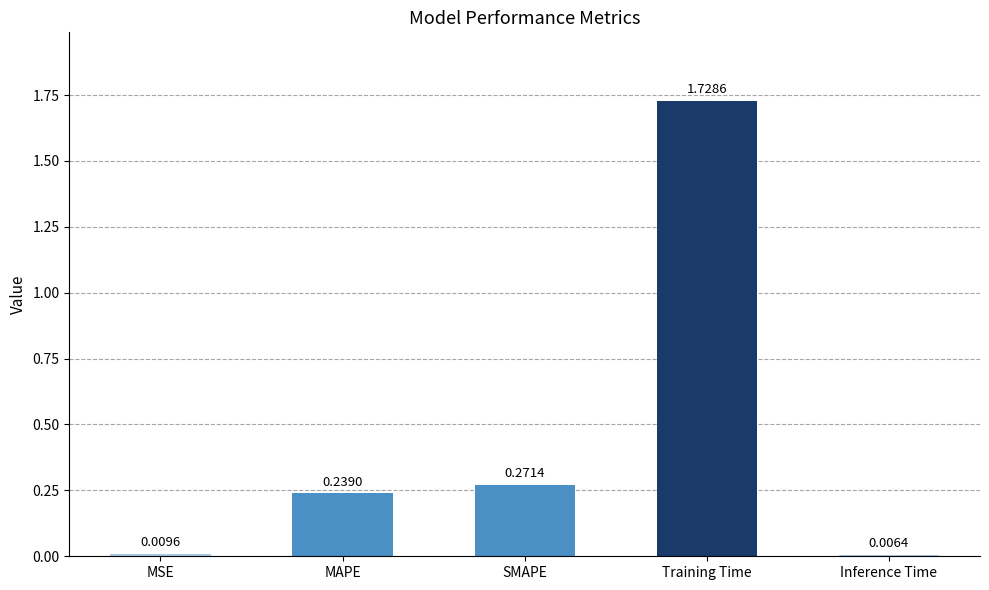

What is the change in value from SMAPE to Training Time?

+1.5